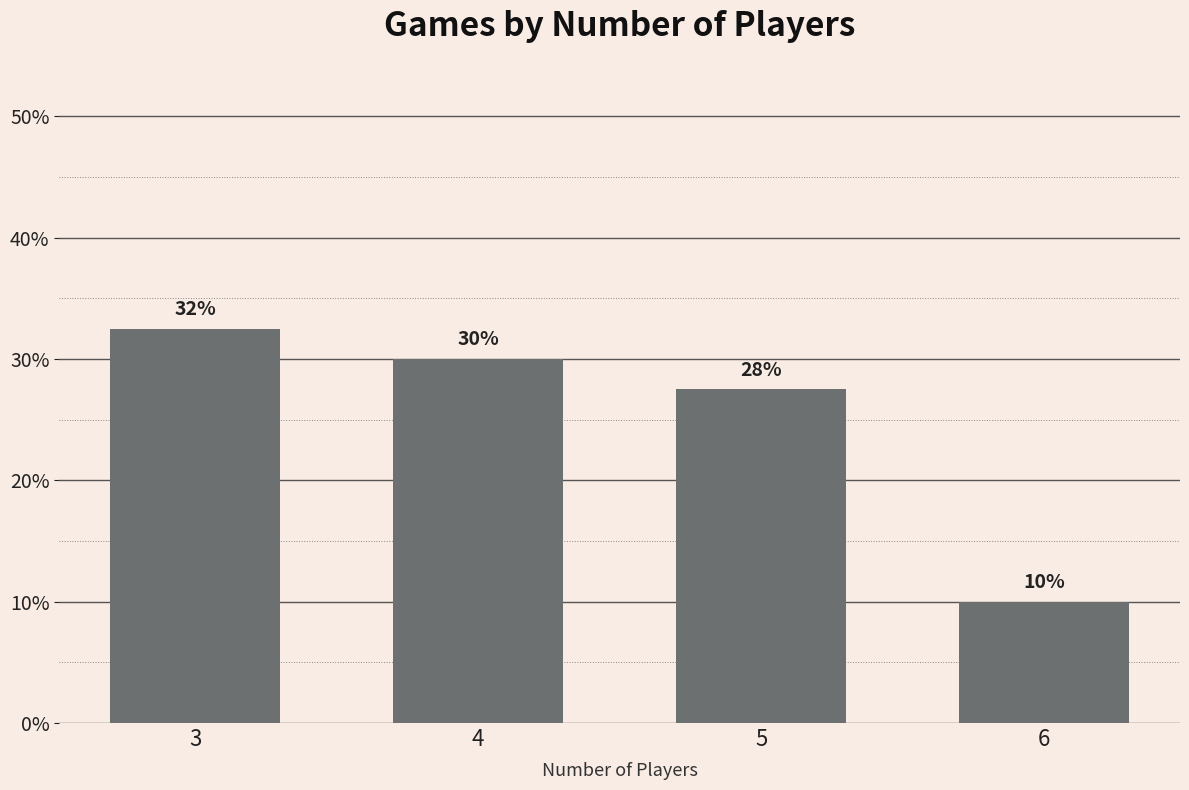

What is the difference between the maximum and second lowest values?

5.0